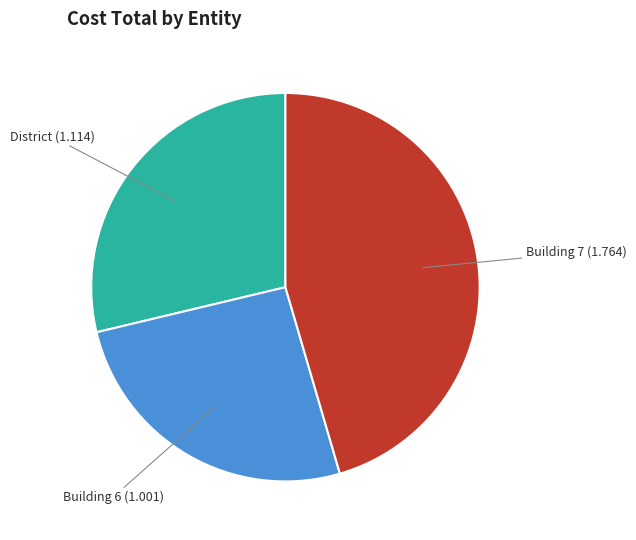

Is there any slice that represents more than half of the pie?

No